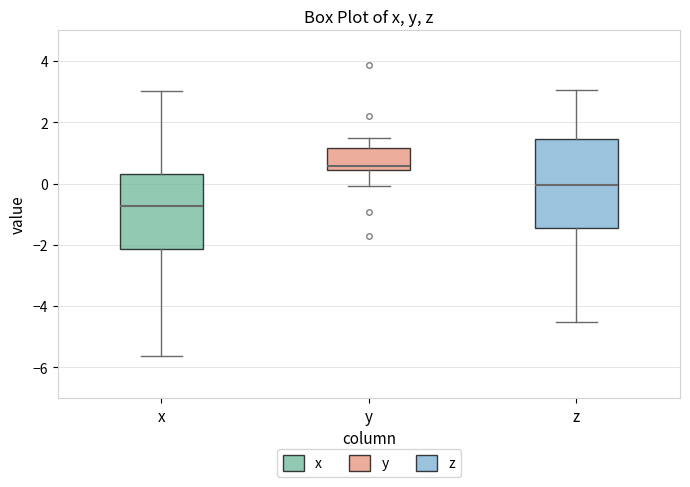

Which box has the highest median line?

y